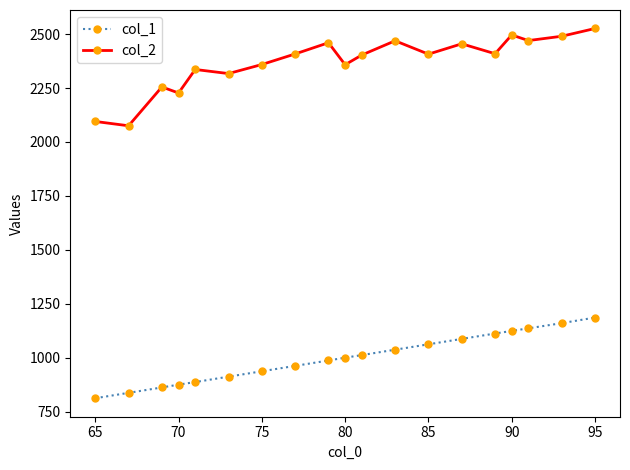

Which series has the largest range (max minus min)?

col_2